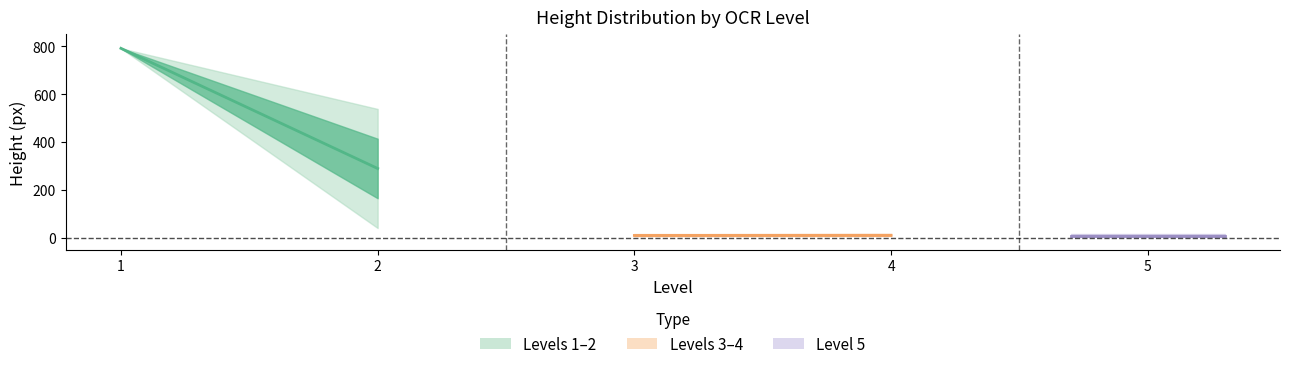

Rank the categories by Mean (levels 1-2) value from lowest to highest.

2, 1